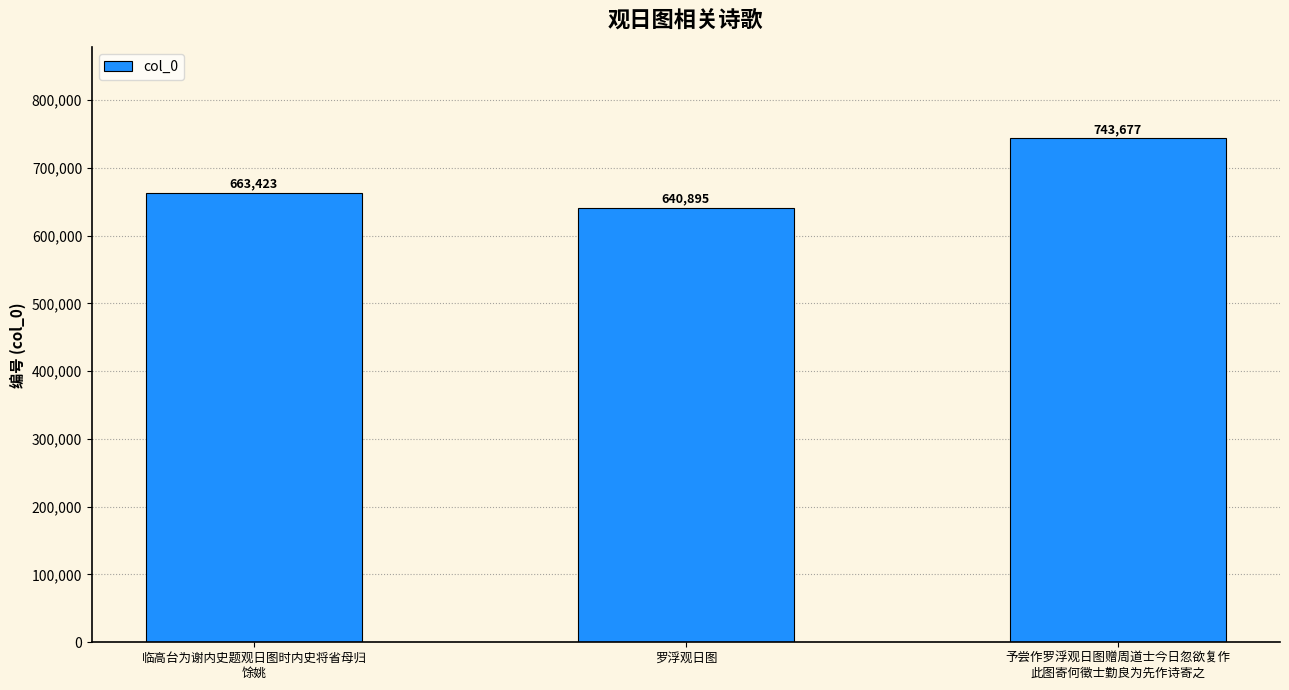

How many bars are there in total?

3